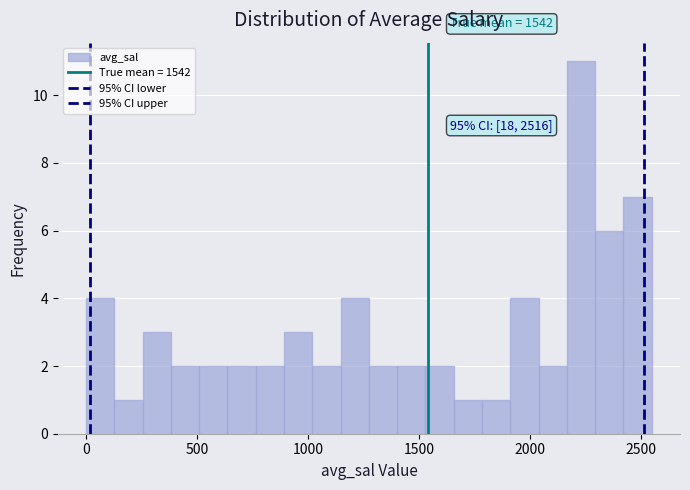

Read against the x-axis, roughly where is the centre of the tallest bar?

2250